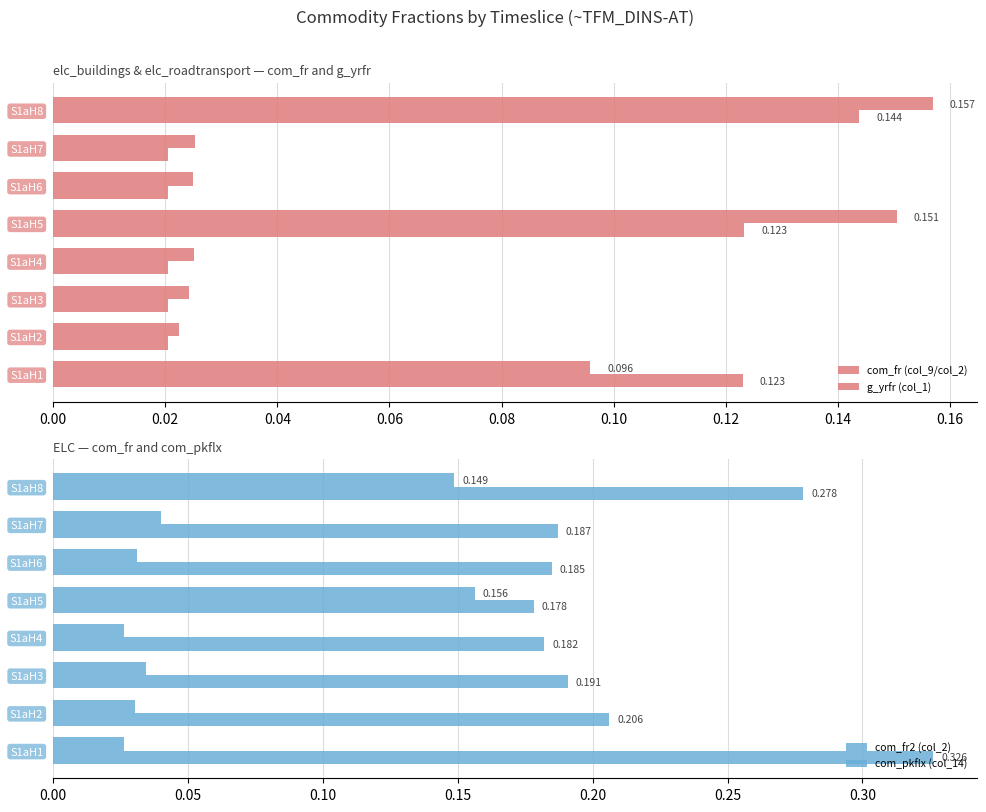

Reading left to right, extract all data points from this chart.

com_fr (col_9/col_2): 0.1	0.0	0.0	0.0	0.2	0.0	0.0	0.2
g_yrfr (col_1): 0.1	0.0	0.0	0.0	0.1	0.0	0.0	0.1
com_fr2 (col_2): 0.0	0.0	0.0	0.0	0.2	0.0	0.0	0.1
com_pkflx (col_14): 0.3	0.2	0.2	0.2	0.2	0.2	0.2	0.3